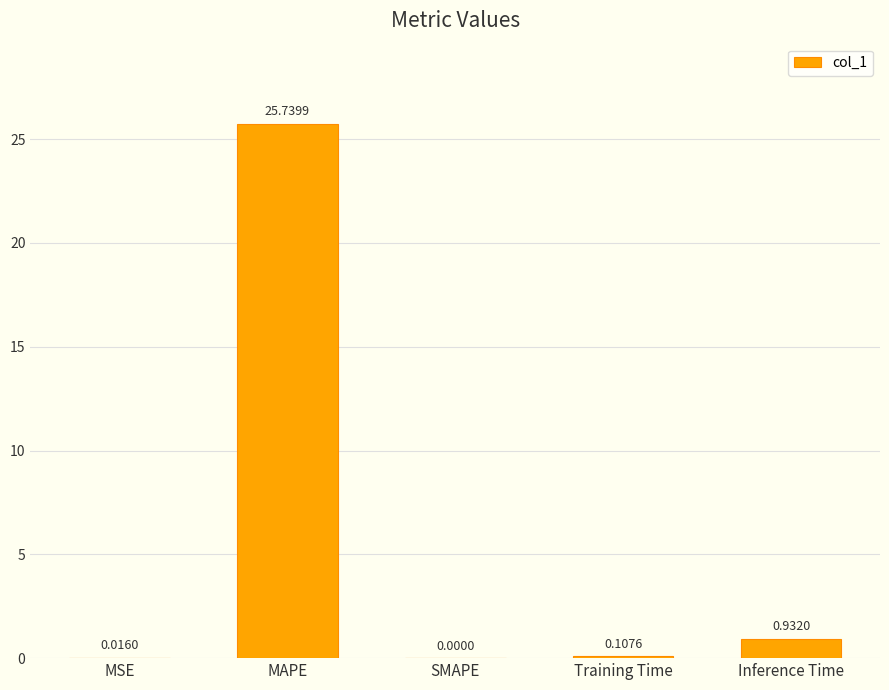

How many categories are shown in the chart?

5